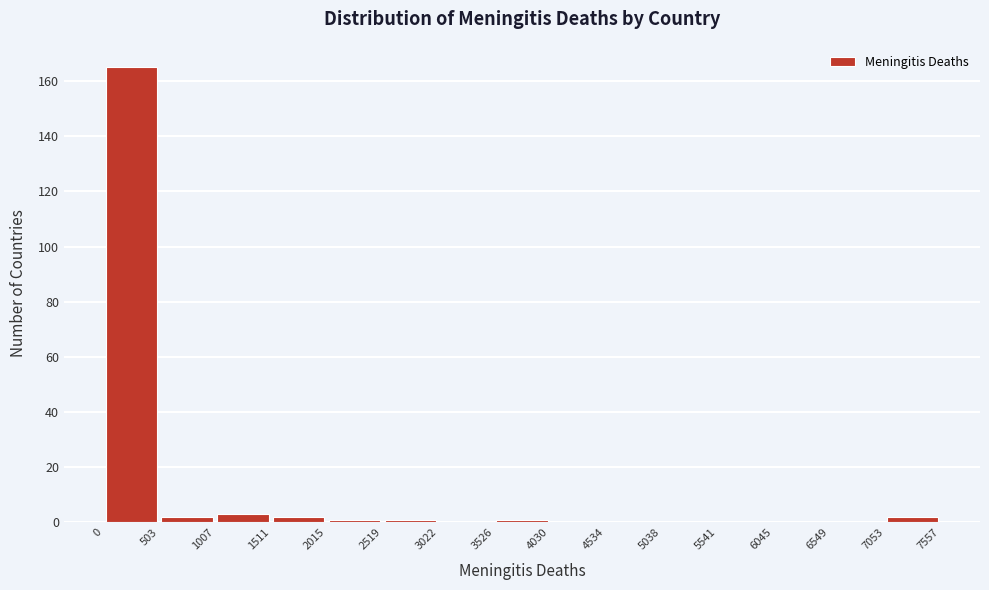

Which range on the x-axis has the tallest bar?

0 to 503